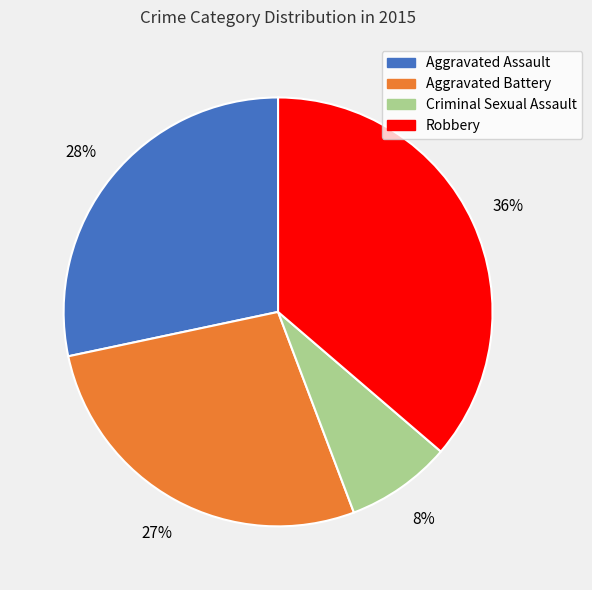

Does any single category account for the majority?

No